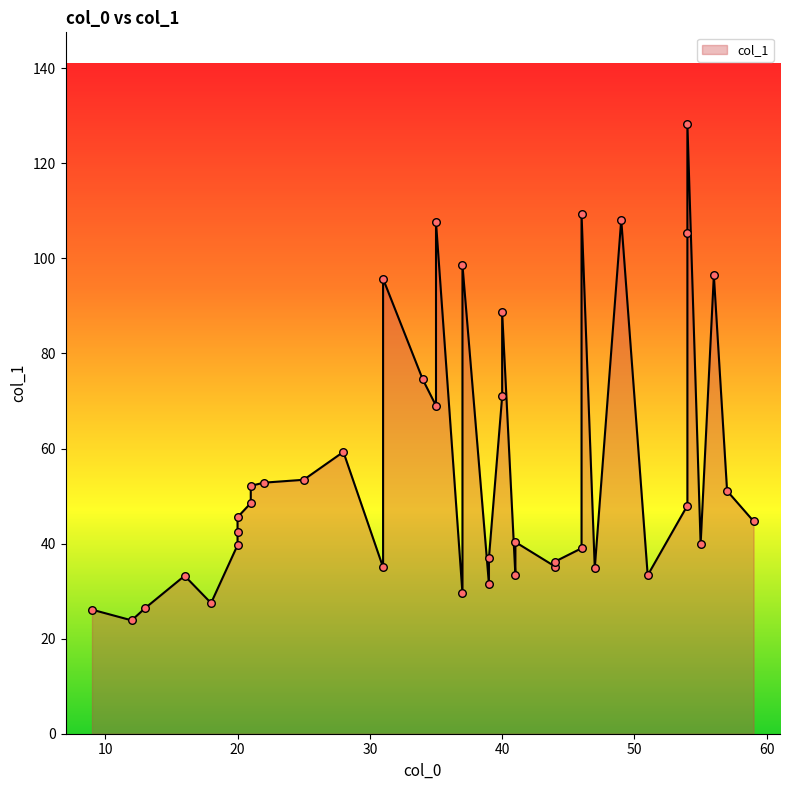

Between 28 and 49, which is larger?

49